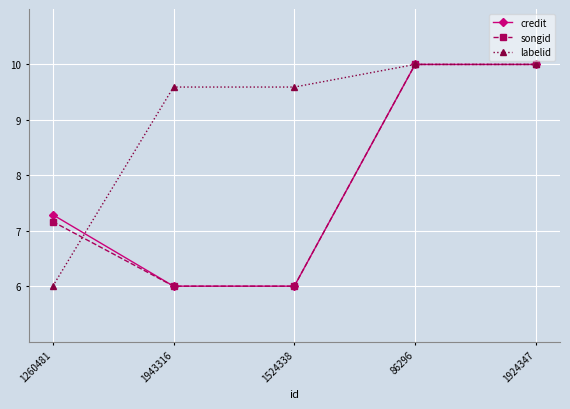

How many credit values are between 6 and 10?

5